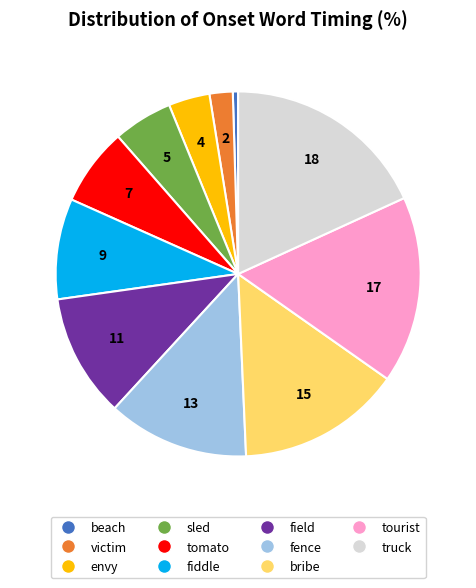

Is it true that truck is 18% of the pie?

True